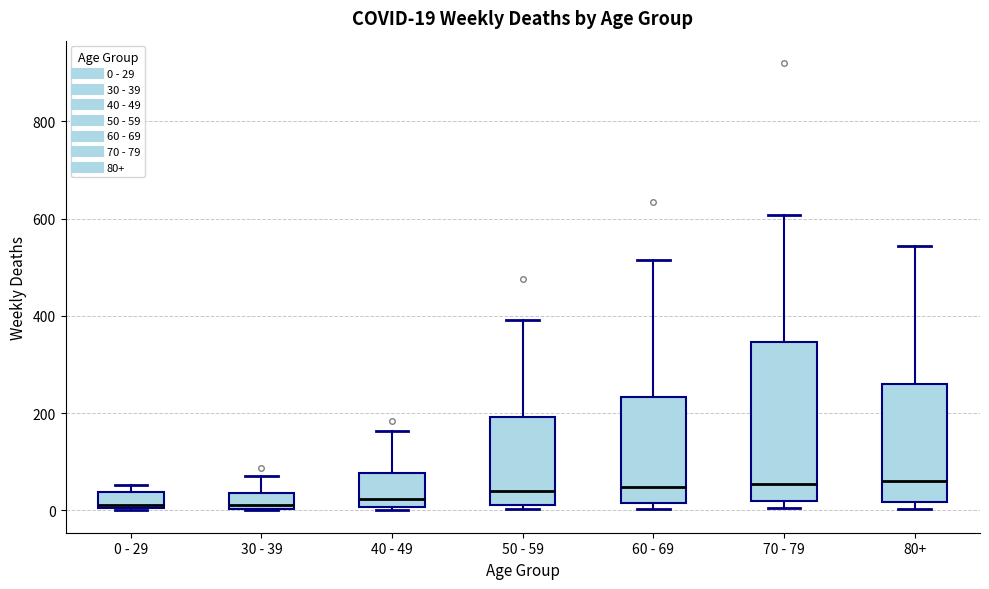

Comparing the boxes themselves (not the whiskers), which one is the tallest?

70 - 79